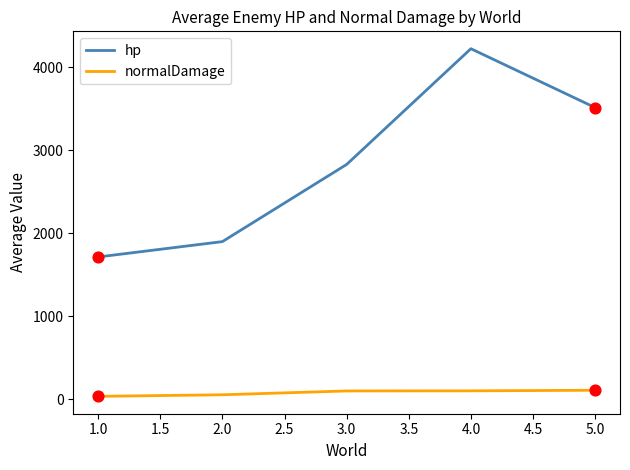

At how many categories does at least one series exceed 3957?

1